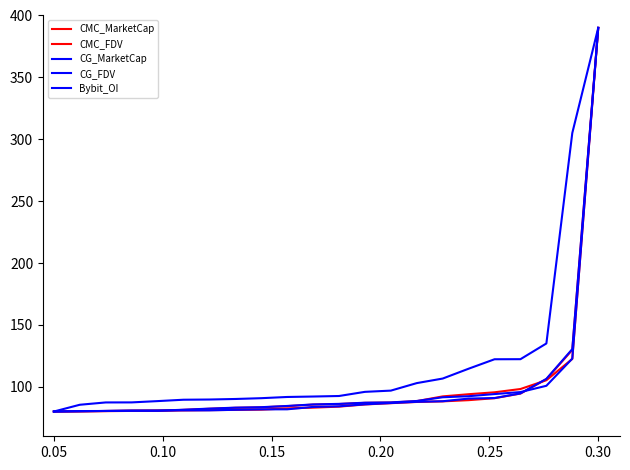

Reading left to right, list all the values displayed in this chart.

CMC_MarketCap: 80.0	80.1	80.4	80.7	80.9	80.9	81.1	81.3	81.5	82.5	83.1	84.0	85.7	86.7	87.7	88.2	89.2	90.8	94.5	106.1	129.8	390.0
CMC_FDV: 80.0	80.2	80.3	80.5	80.5	81.3	82.2	83.0	83.4	84.4	85.6	86.1	87.0	87.3	88.4	92.2	94.0	95.5	98.2	105.3	122.5	390.0
CG_MarketCap: 80.0	80.1	80.5	80.7	80.8	80.9	80.9	81.4	81.8	81.8	83.7	84.2	85.8	86.8	87.8	88.3	90.5	90.9	94.6	106.4	130.5	390.0
CG_FDV: 80.0	80.4	80.4	80.6	80.6	81.5	82.4	83.1	83.5	84.5	85.7	86.2	87.1	87.4	88.5	91.5	92.4	94.1	95.7	100.8	122.8	390.0
Bybit_OI: 80.0	85.5	87.3	87.4	88.4	89.5	89.7	90.1	90.8	91.8	92.1	92.5	95.9	96.9	103.0	106.6	114.6	122.2	122.3	135.0	305.1	390.0